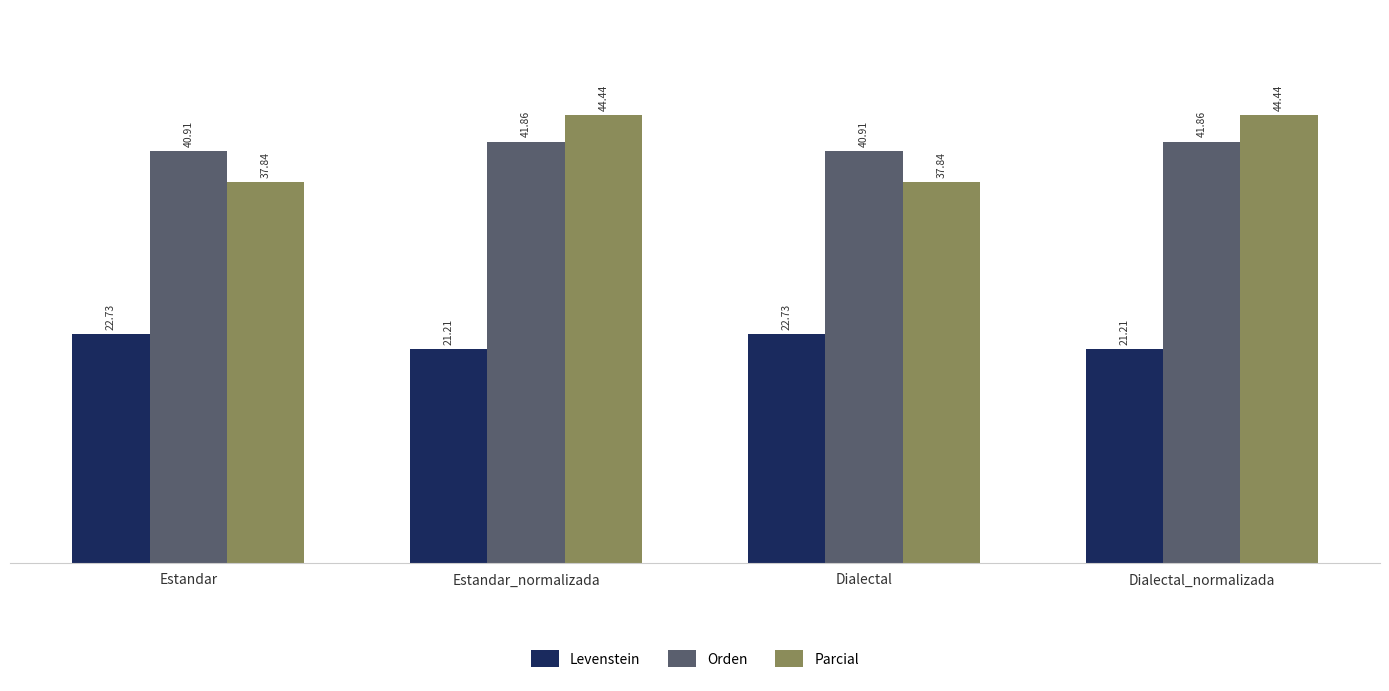

What is the difference between the Orden values at Dialectal_normalizada and Estandar?

1.0